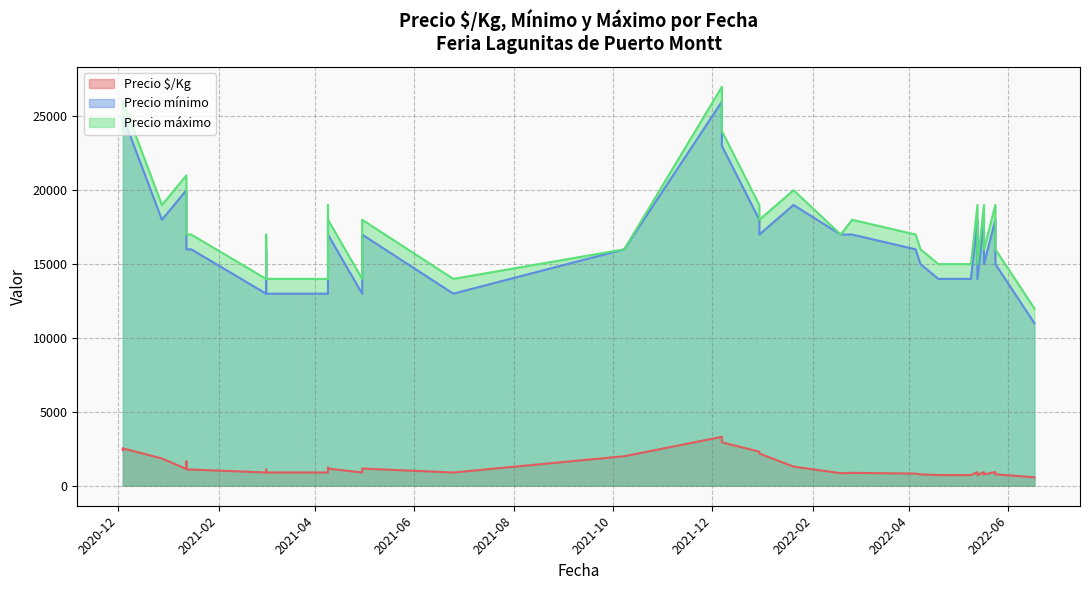

At which category does the chart reach its minimum across all series?

2022-06-17